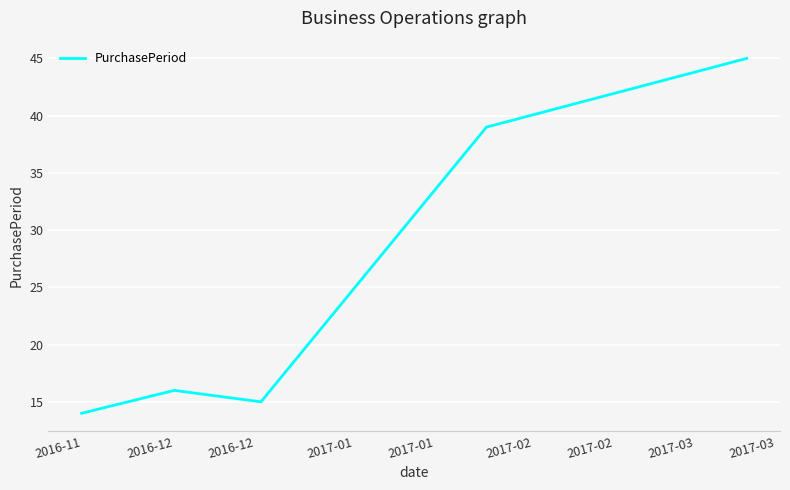

Does the chart display data point markers on the line(s)?

No